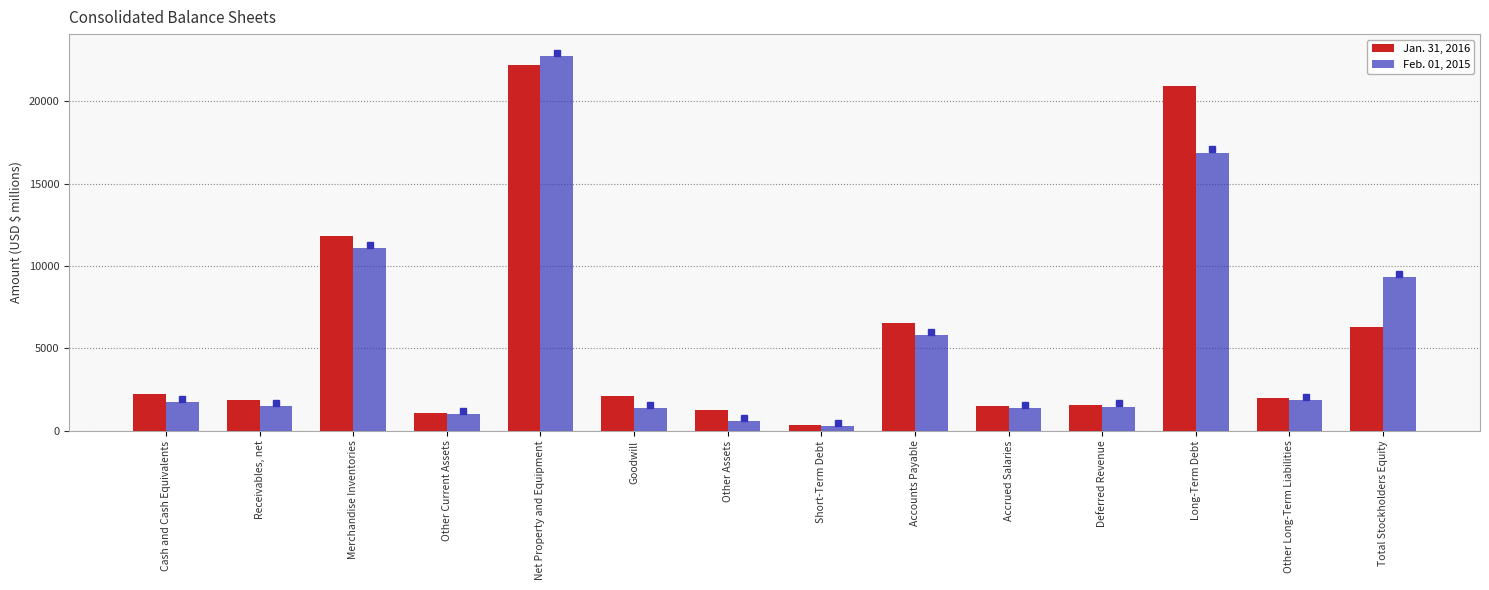

At which label does Jan. 31, 2016 reach its minimum?

Short-Term Debt